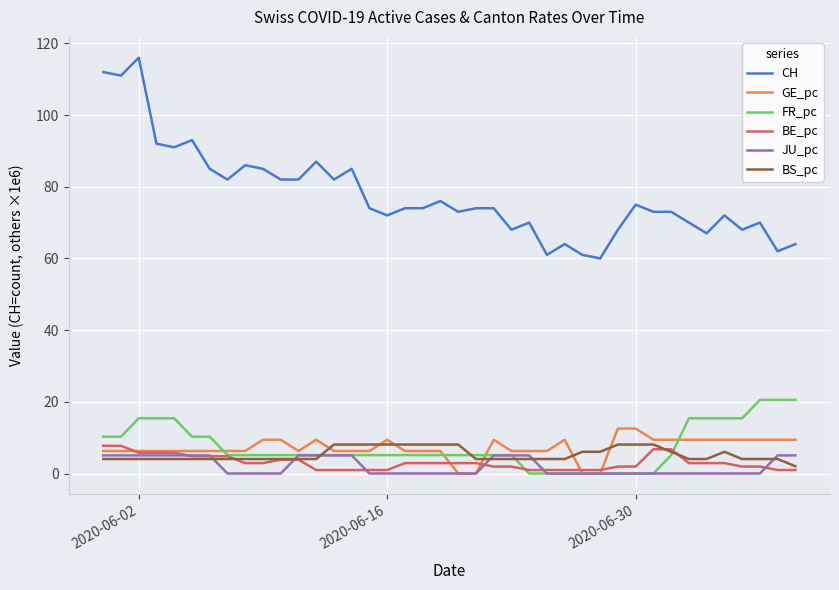

What is the sum of all FR_pc values?

302.9